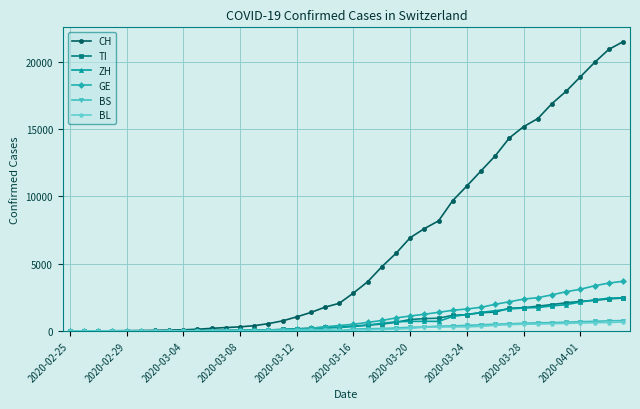

What is the greatest value displayed?

21470